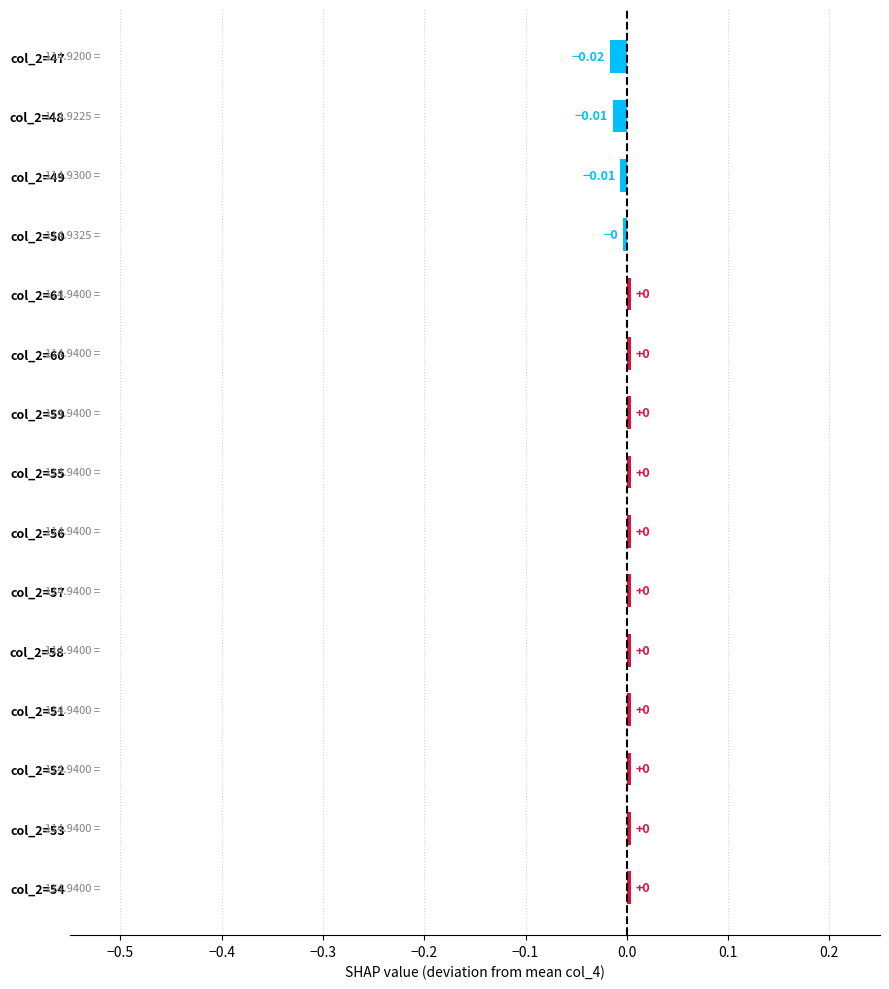

Count the number of values greater than 0.

11